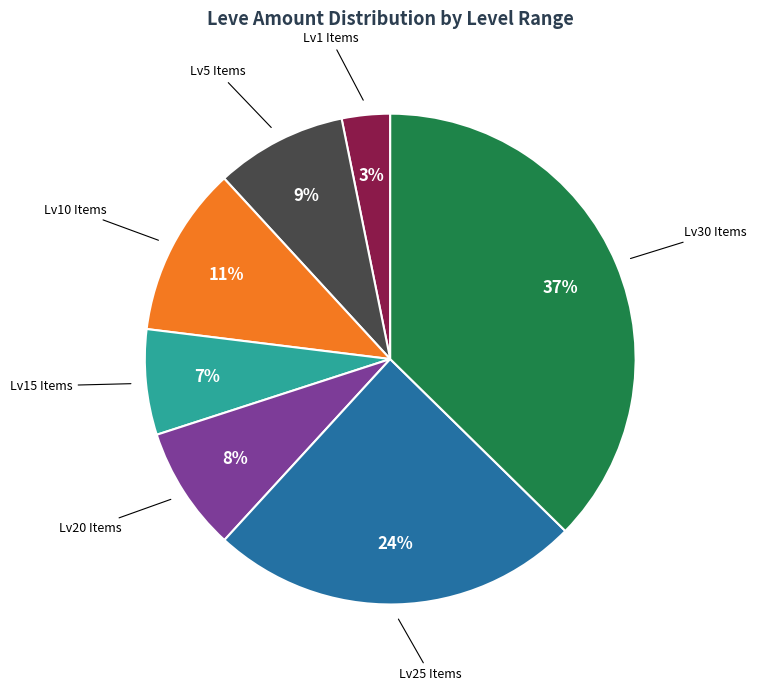

To the nearest percent, what is the difference between the largest and smallest slice percentages?

34%